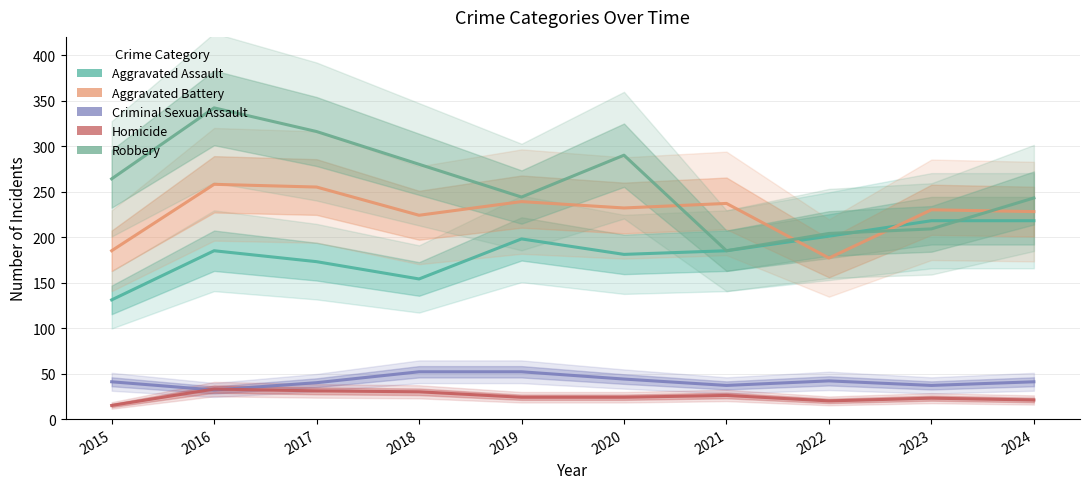

What value does the Aggravated Battery series have at 2023?

230